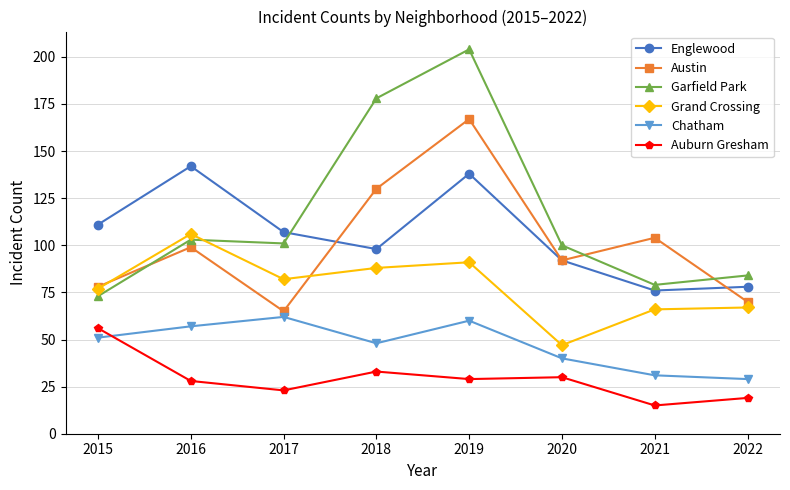

True or false: Englewood and Auburn Gresham cross at least once.

False